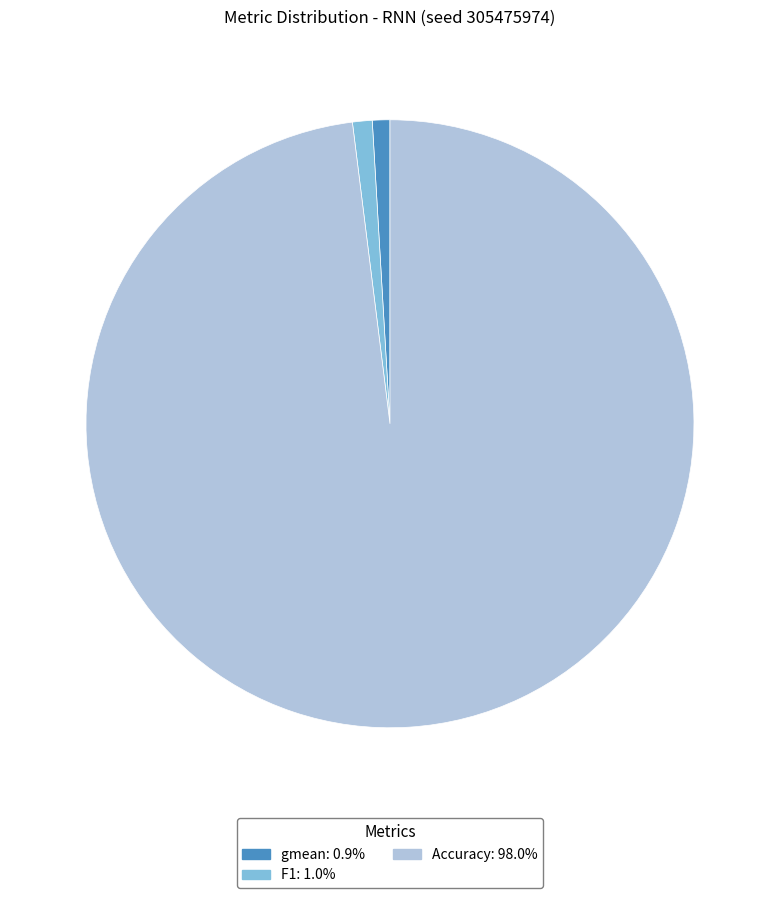

Is the sum of gmean: 0.9% and Accuracy: 98.0% greater than half?

Yes